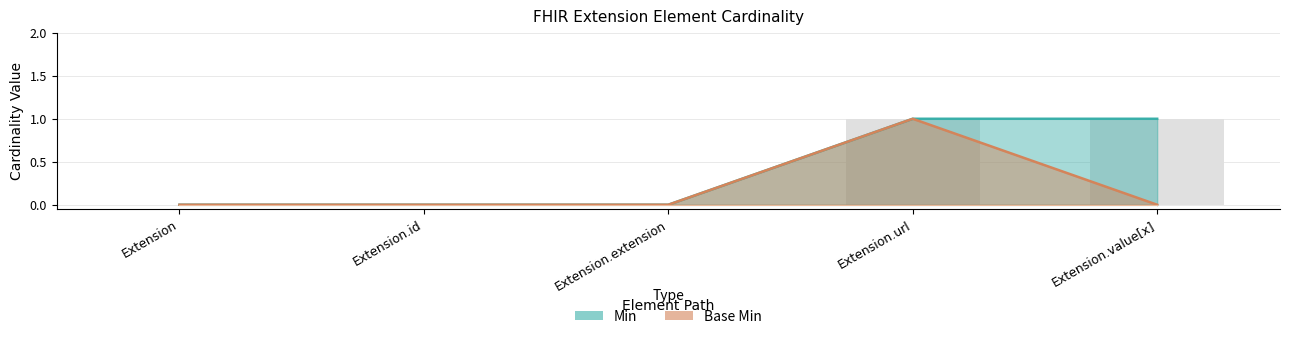

Reading left to right, extract all data points from this chart.

Min: Extension=0	Extension.id=0	Extension.extension=0	Extension.url=1	Extension.value[x]=1
Base Min: Extension=0	Extension.id=0	Extension.extension=0	Extension.url=1	Extension.value[x]=0